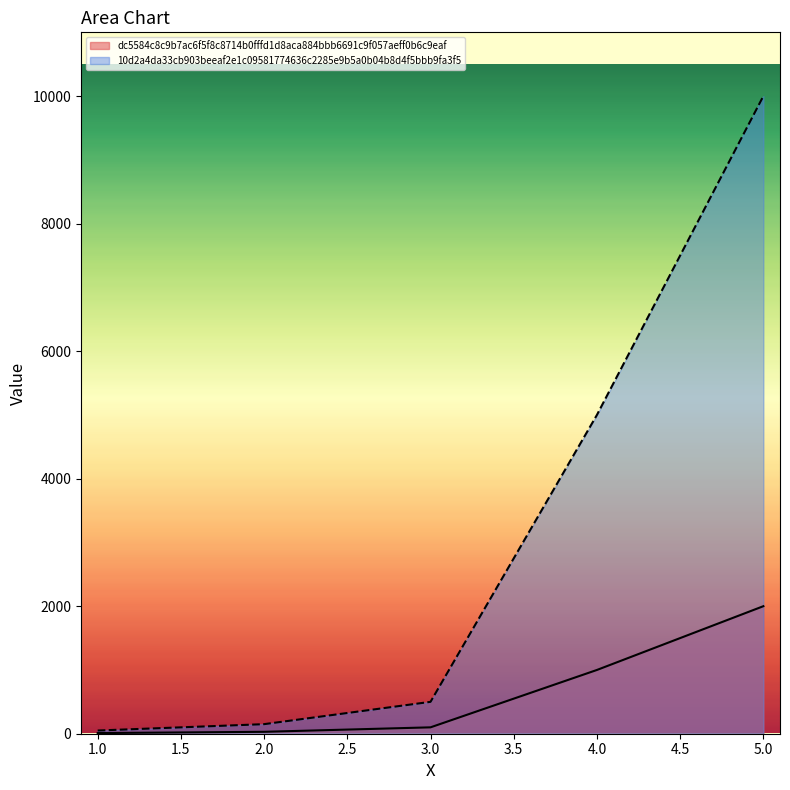

What is the greatest value displayed?

10000